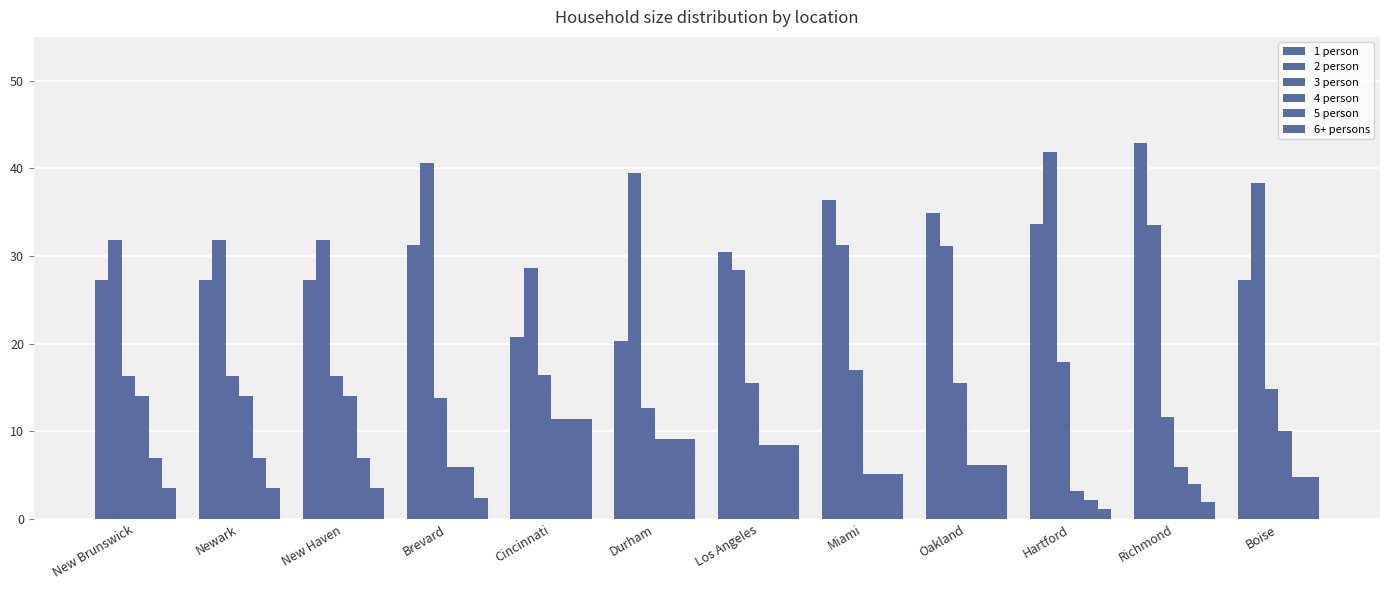

How many values in the 4 person series exceed 9?

6